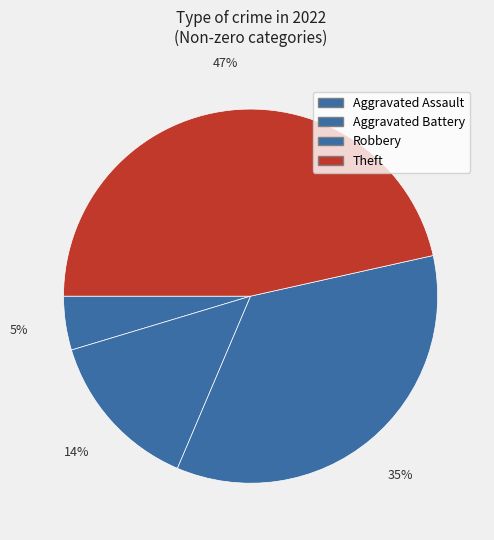

To the nearest percent, what portion does Aggravated Battery represent?

14%